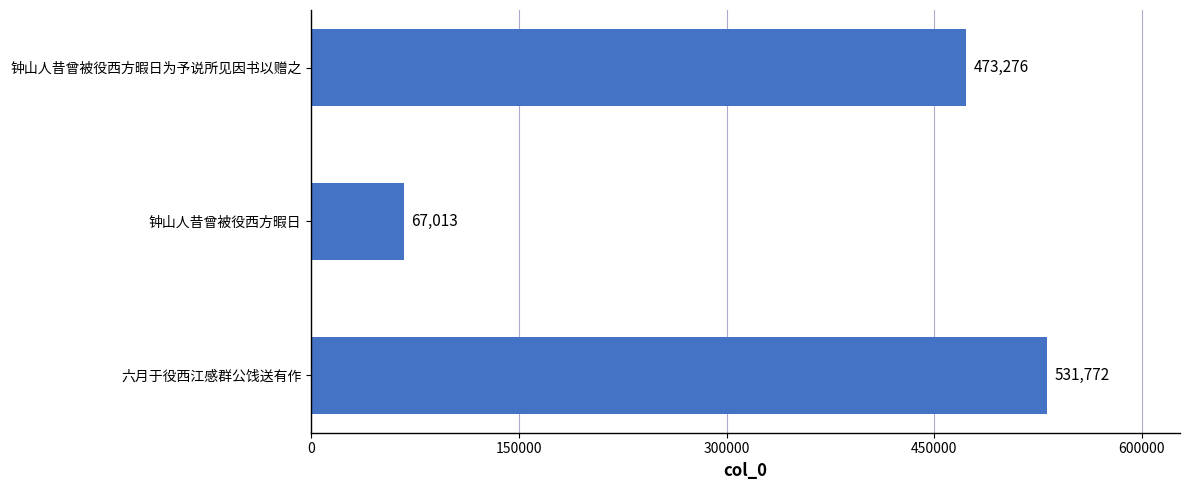

Is it true that the value at 钟山人昔曾被役西方暇日为予说所见因书以赠之 is 473276?

True